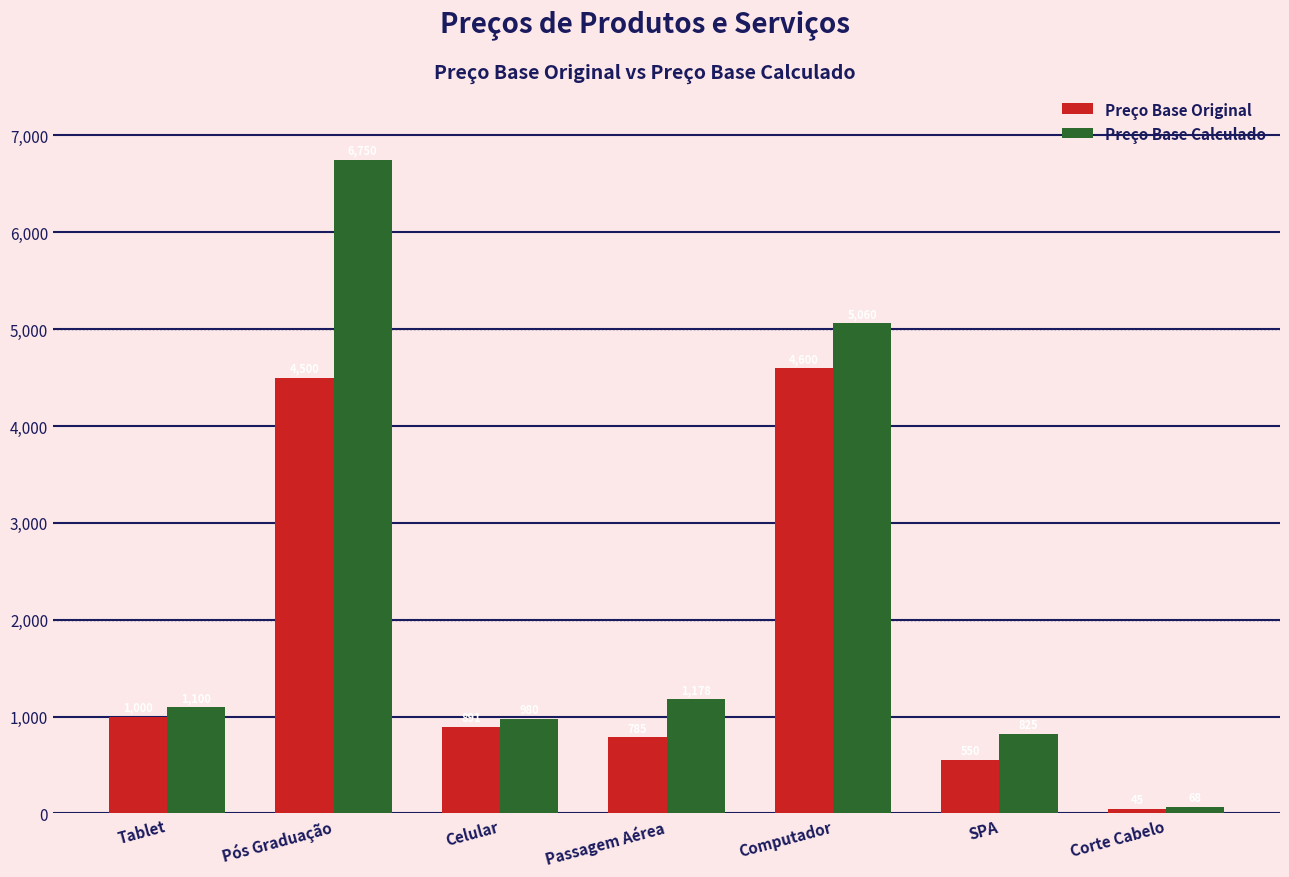

At which label does Preço Base Calculado reach its peak?

Pós Graduação